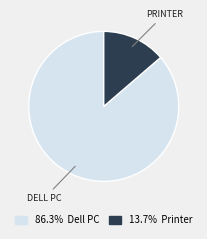

How many segments does this pie chart have?

2